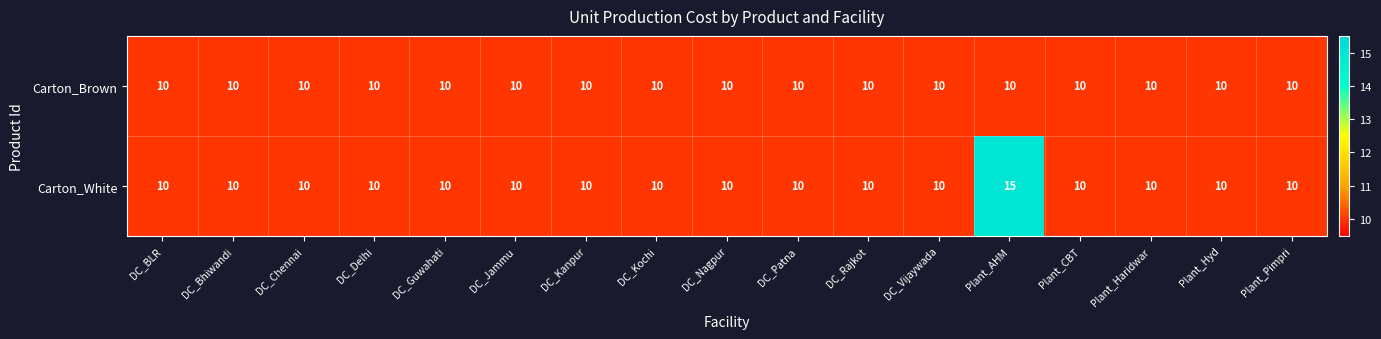

The value of Carton_White at DC_Vijaywada is 6. True or false?

False